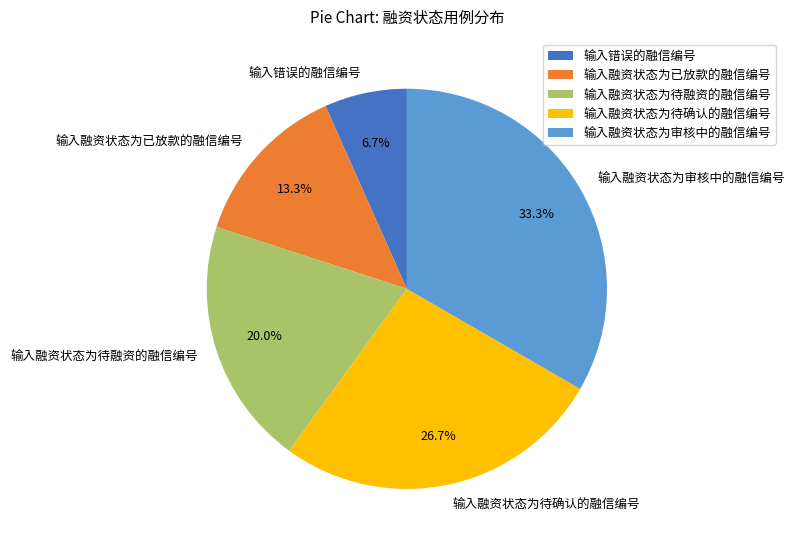

Combined, do 输入错误的融信编号 and 输入融资状态为审核中的融信编号 account for over 50%?

No